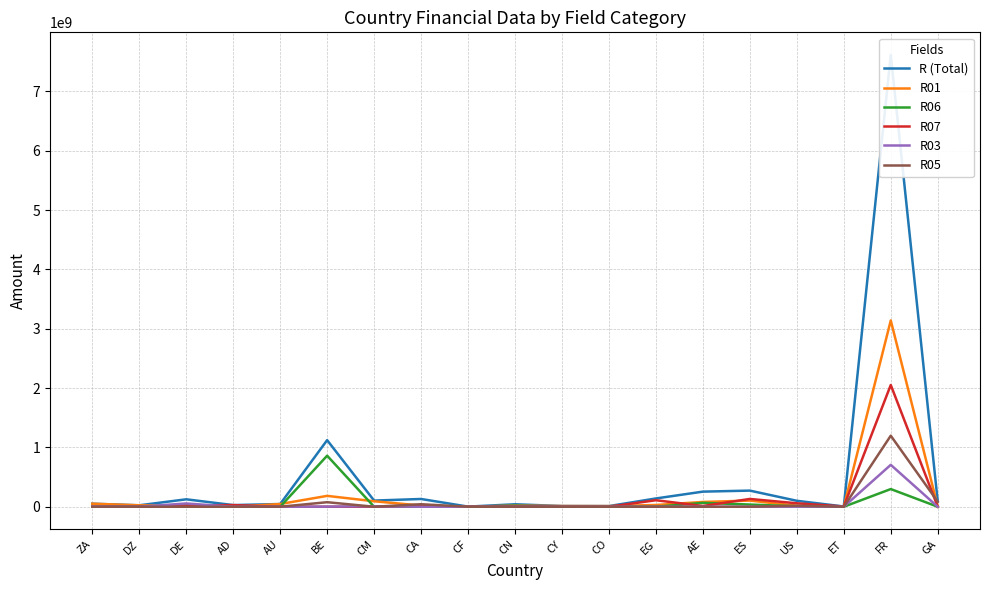

What is the label of the 3rd point from the left?

DE